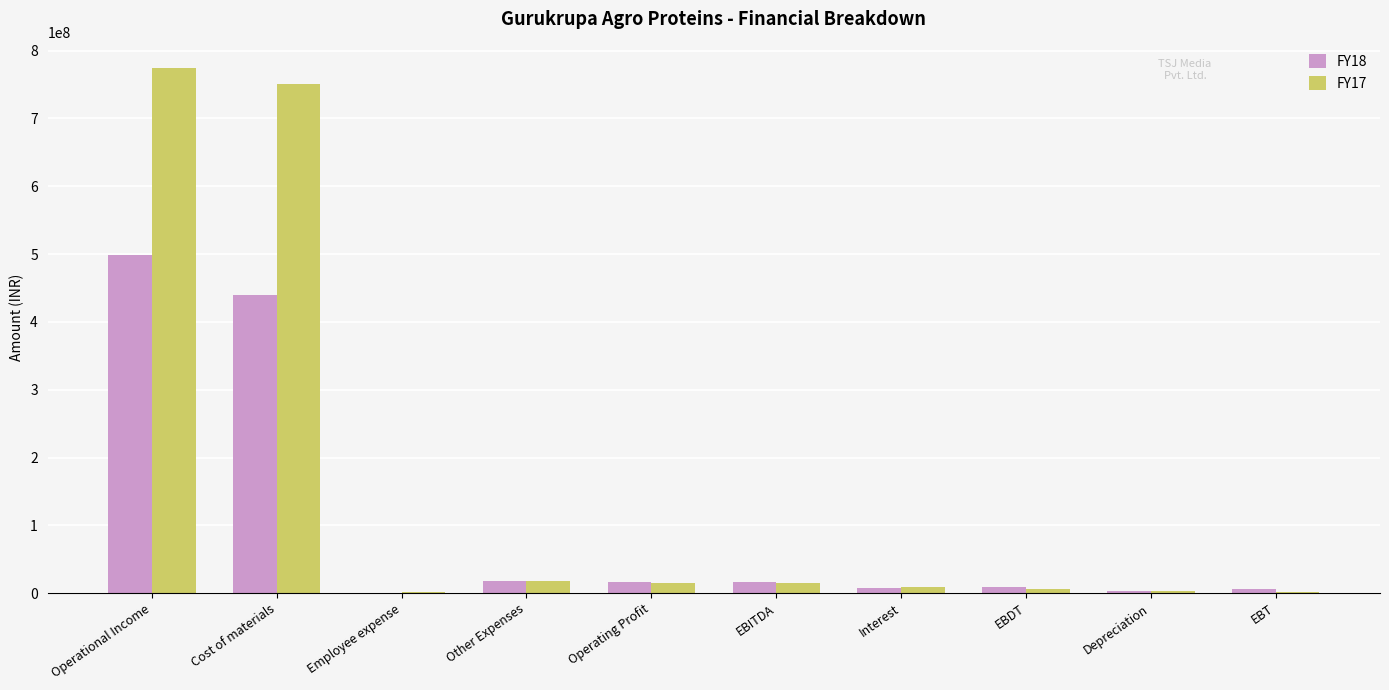

What is the maximum value shown in the chart?

774552470